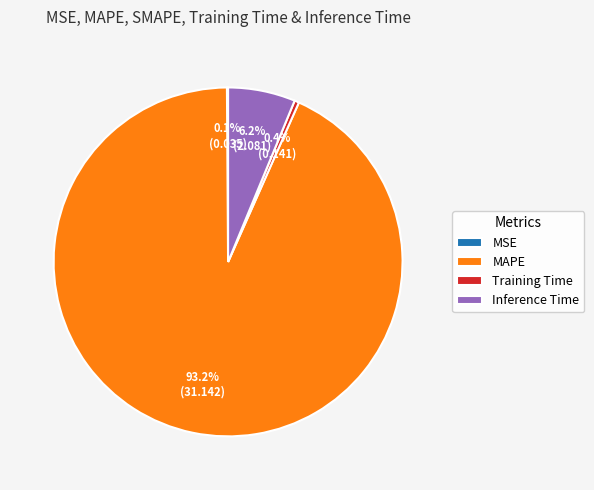

Combined, what portion of the pie is Training Time and MAPE?

93.7%